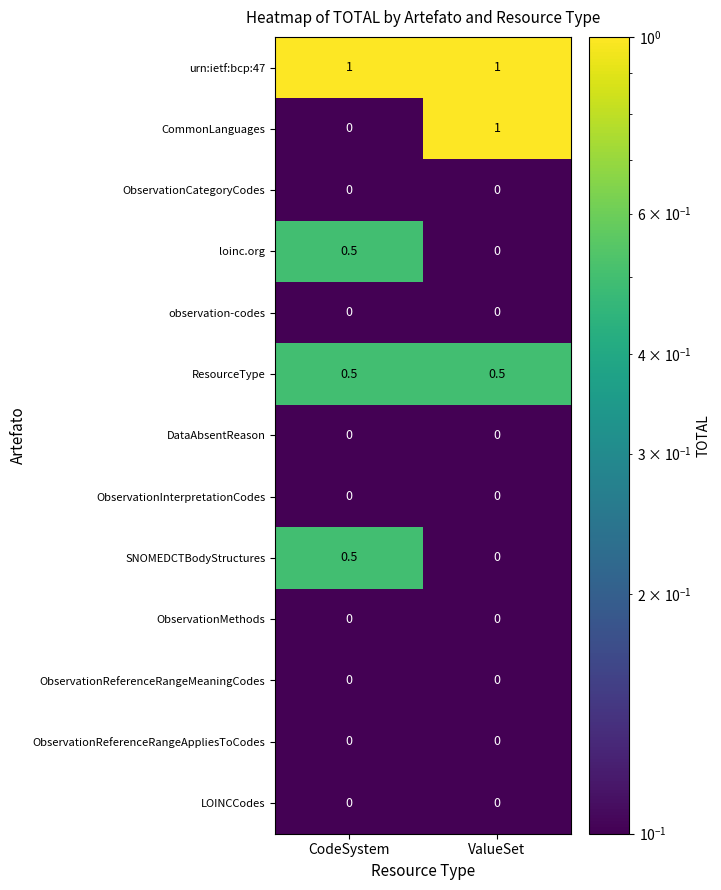

Between CodeSystem and ValueSet, which series saw the biggest shift?

CommonLanguages